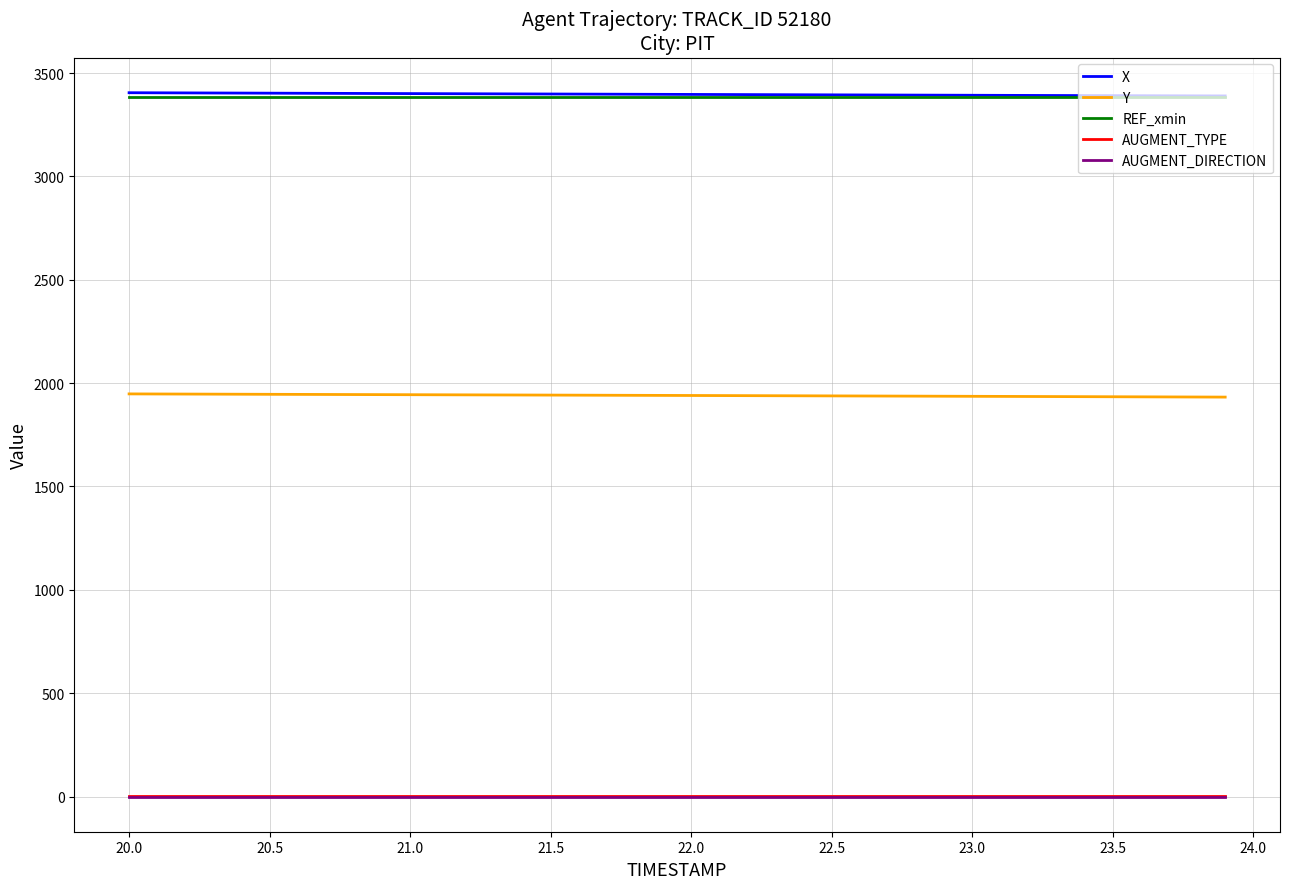

What is the maximum value shown in the chart?

3404.6